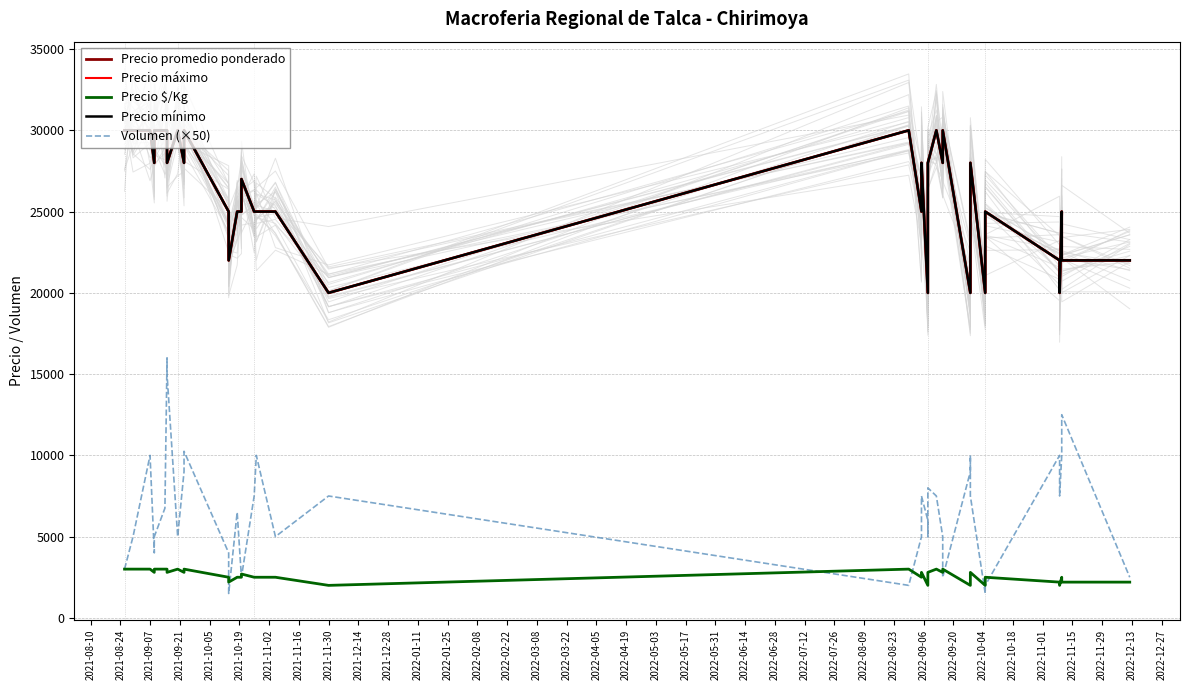

Reading left to right, extract all data points from this chart.

Precio promedio ponderado: 30000	30000	30000	28000	30000	30000	30000	28000	30000	28000	30000	25000	22000	25000	25000	27000	25000	25000	25000	20000	30000	25000	28000	20000	25000	28000	30000	28000	30000	20000	25000	28000	20000	22000	25000	22000	20000	25000	22000	22000
Precio máximo: 30000	30000	30000	28000	30000	30000	30000	28000	30000	28000	30000	25000	22000	25000	25000	27000	25000	25000	25000	20000	30000	25000	28000	20000	25000	28000	30000	28000	30000	20000	25000	28000	20000	22000	25000	22000	20000	25000	22000	22000
Precio $/Kg: 3000	3000	3000	2800	3000	3000	3000	2800	3000	2800	3000	2500	2200	2500	2500	2700	2500	2500	2500	2000	3000	2500	2800	2000	2500	2800	3000	2800	3000	2000	2500	2800	2000	2200	2500	2200	2000	2500	2200	2200
Precio mínimo: 30000	30000	30000	28000	30000	30000	30000	28000	30000	28000	30000	25000	22000	25000	25000	27000	25000	25000	25000	20000	30000	25000	28000	20000	25000	28000	30000	28000	30000	20000	25000	28000	20000	22000	25000	22000	20000	25000	22000	22000
Volumen (×50): 3000	5000	10000	4000	5000	6750	16000	15000	5000	9000	10250	4000	1500	6500	2500	2500	7500	10000	5000	7500	2000	5000	7500	6000	5000	8000	7500	5000	2500	9000	10000	7500	1500	2500	2000	10000	7500	10000	12500	2500